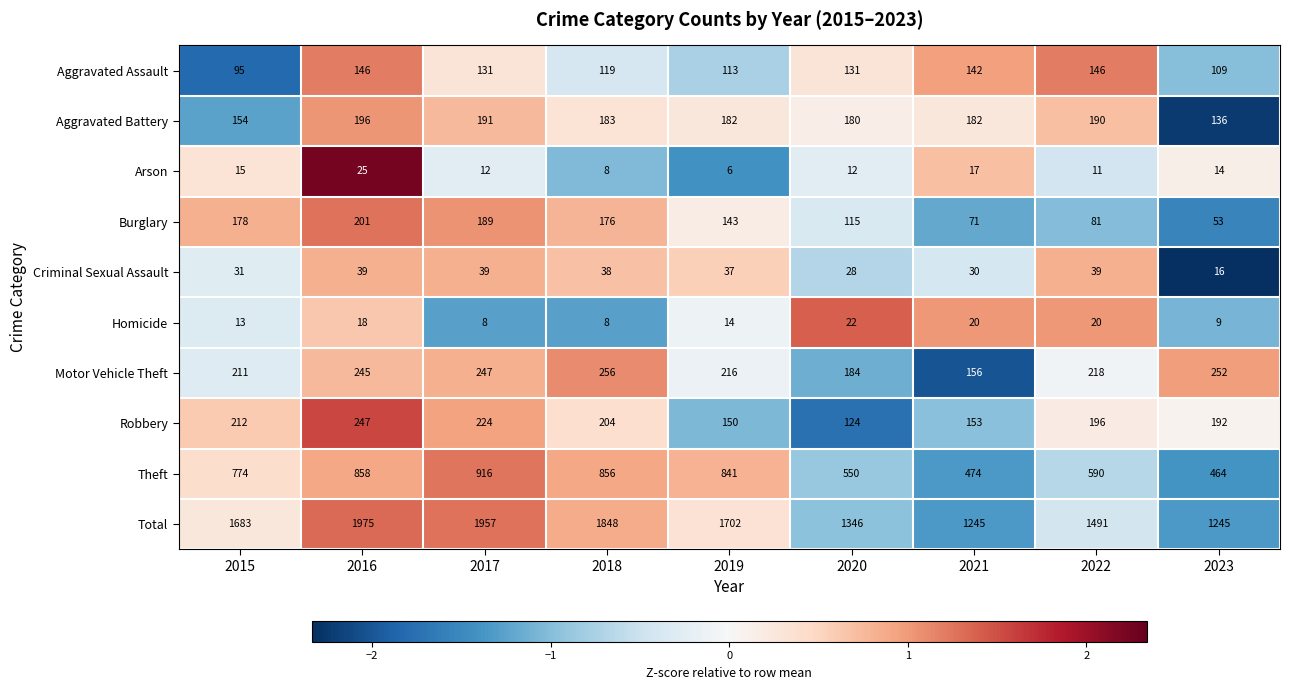

Is it true that Aggravated Assault equals 109 at 2023?

True